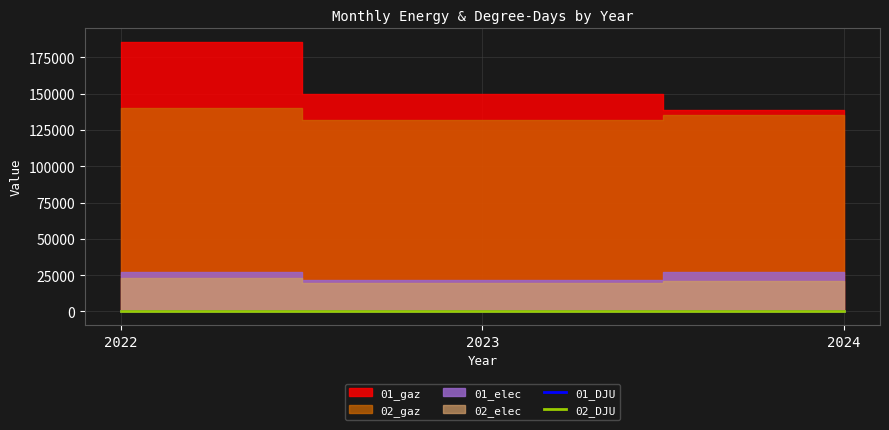

What is the difference between the maximum and second lowest values in the 02_DJU series?

26.5